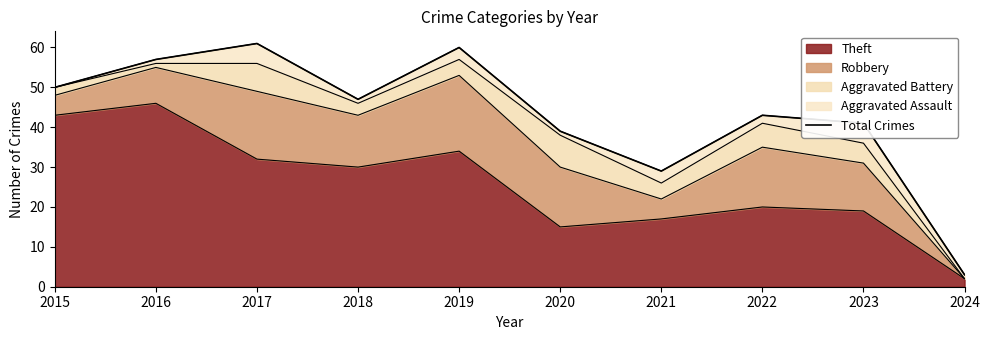

What is the difference between the maximum and second lowest values?

32